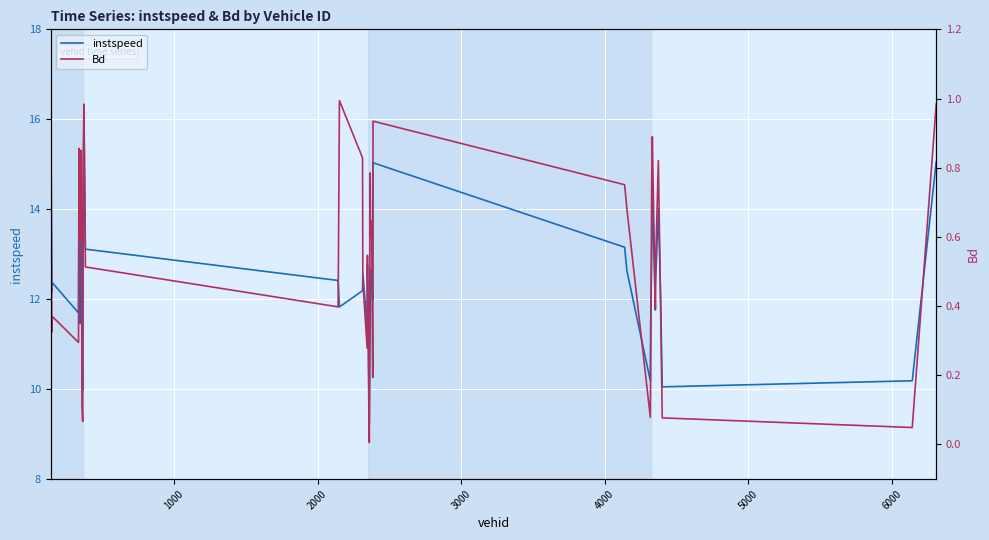

What is the maximum value for instspeed?

15.9